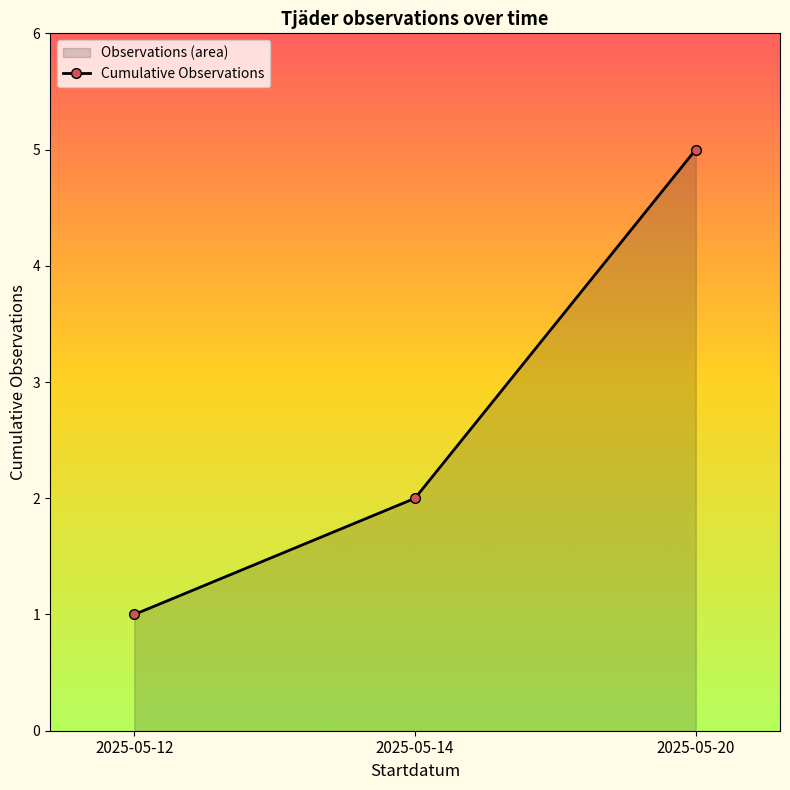

At which category does the chart reach its minimum across all series?

2025-05-12